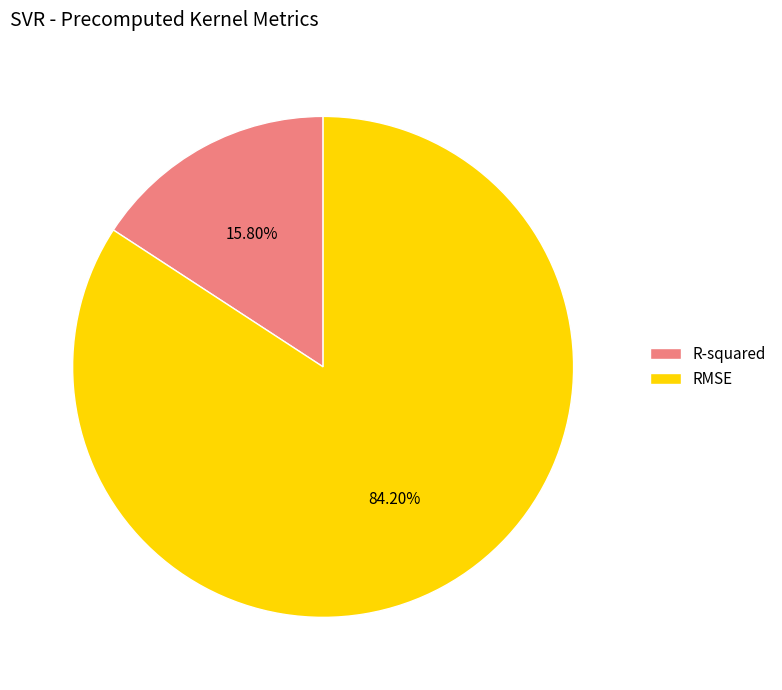

To the nearest percent, what percentage of the pie is RMSE?

84%